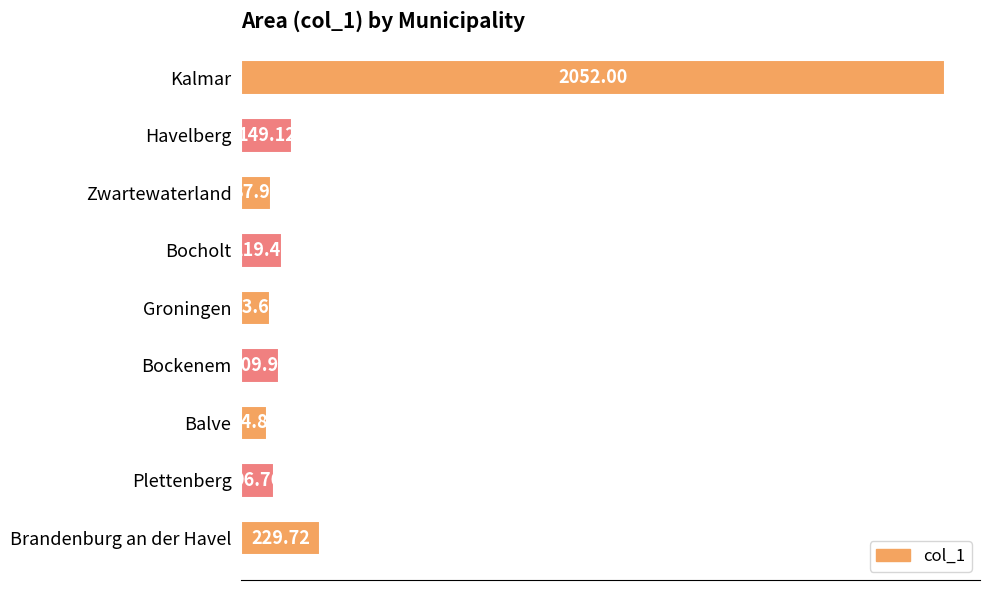

At which label is the value closest to 1063?

Brandenburg an der Havel